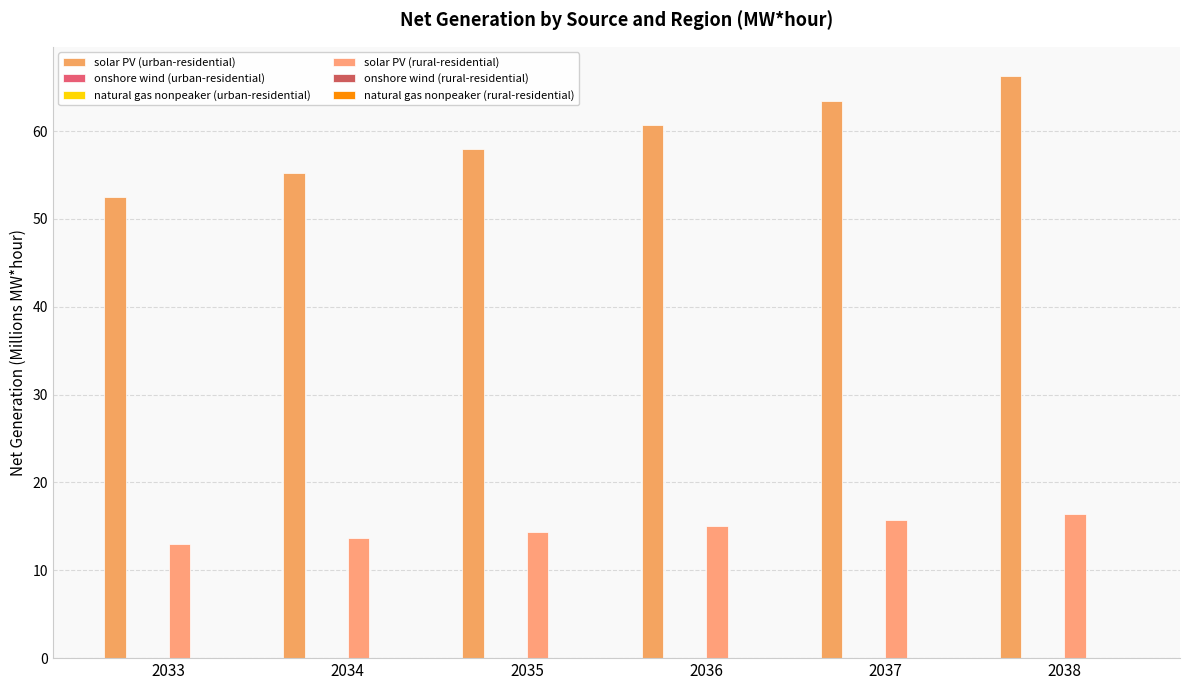

How many distinct data groups are displayed?

6